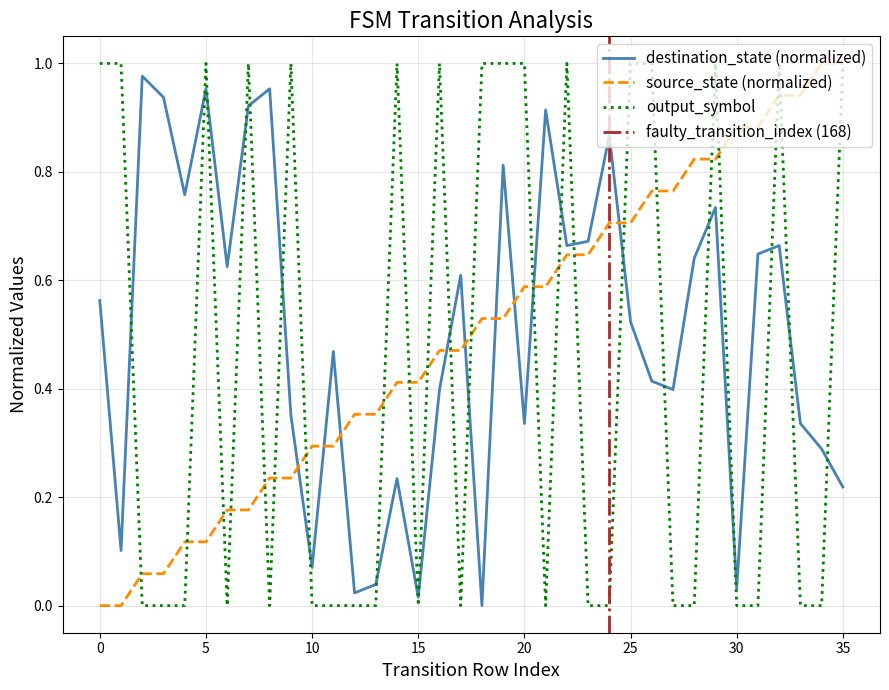

Is it true that destination_state equals 1.0 at 2?

True